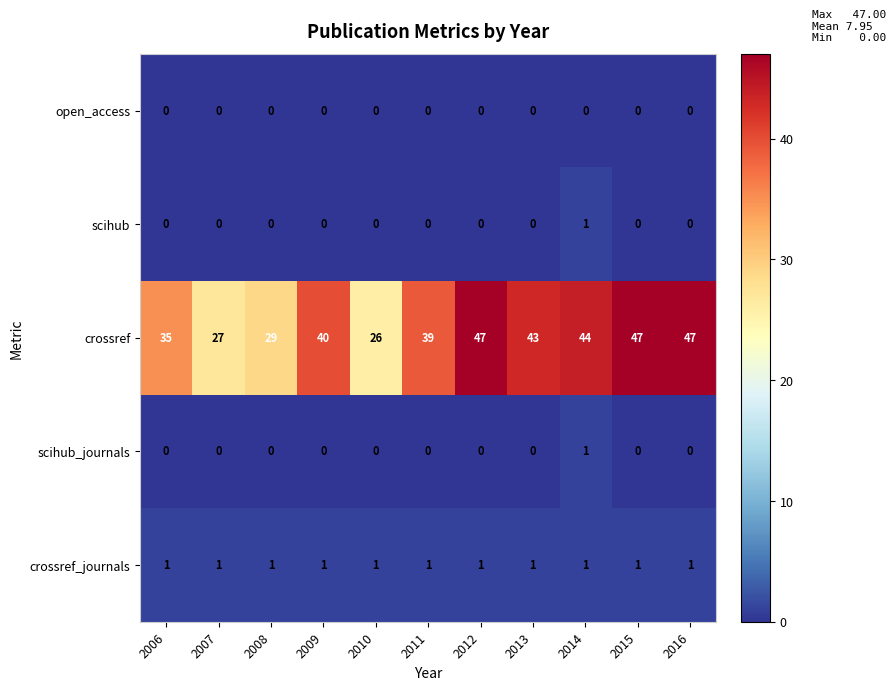

True or false: scihub has a value of 0 at 2016.

True